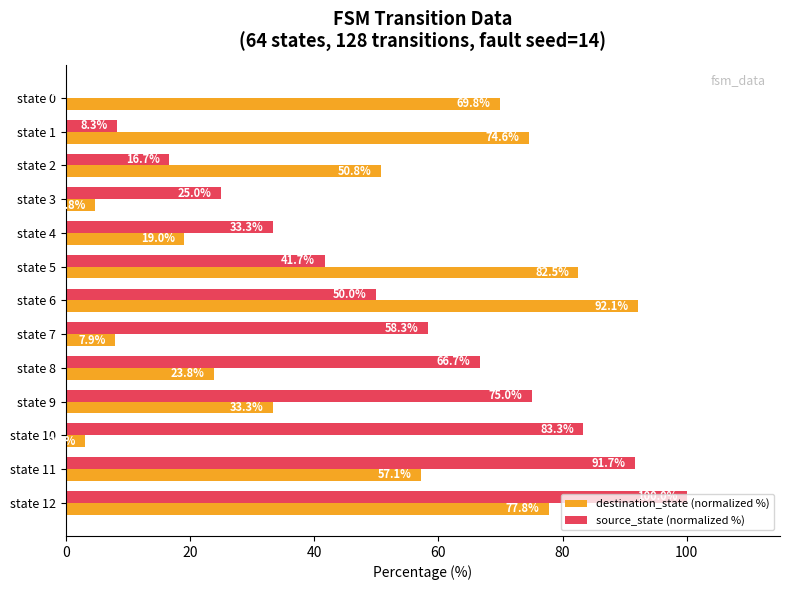

Which label corresponds to the largest value in the chart?

state 12